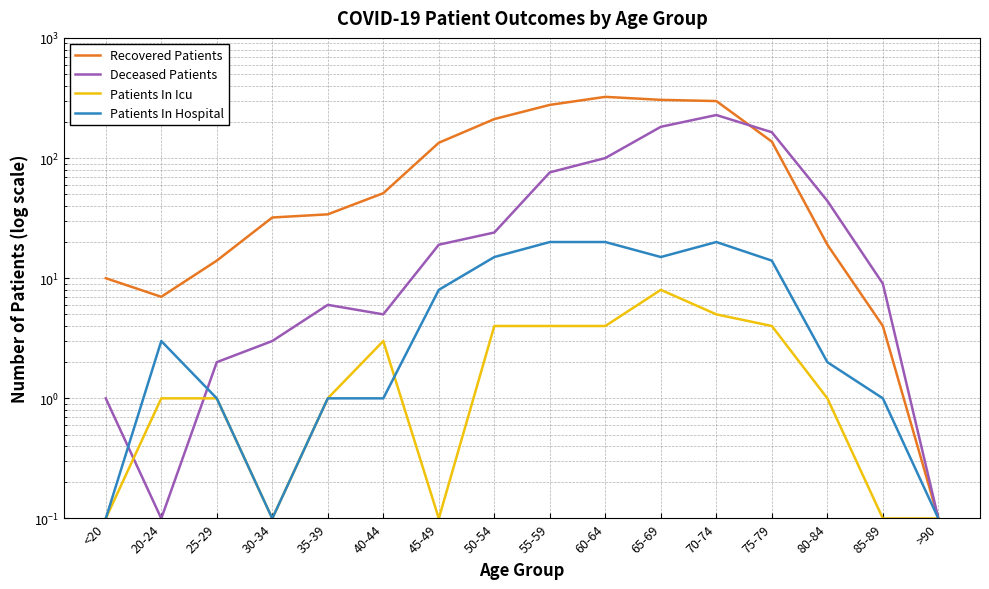

What is the sum of the Patients In Icu values at 30-34 and 65-69?

8.1